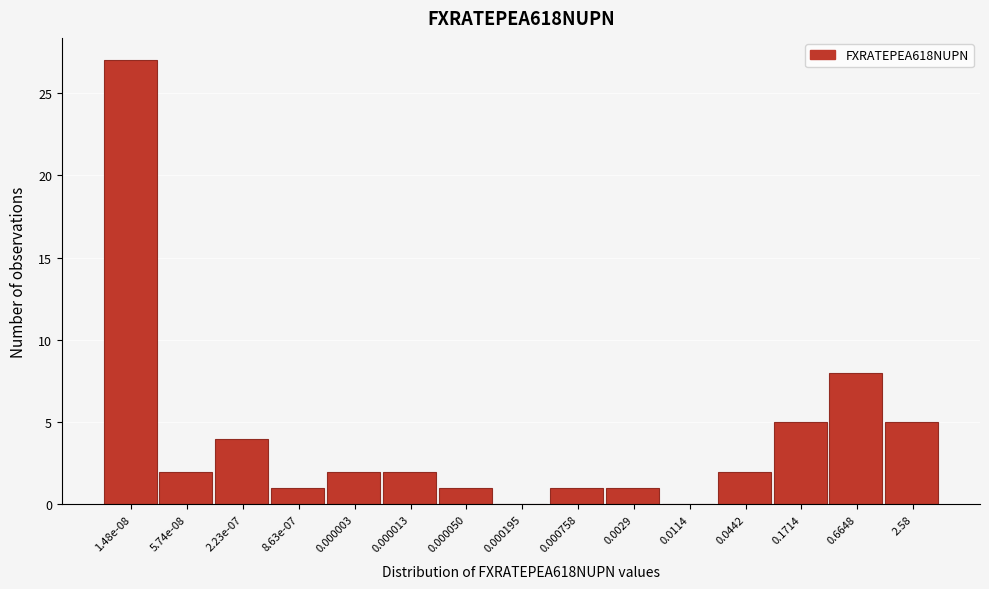

Reading left to right, extract all data points from this chart.

1.48e-08=27	5.74e-08=2	2.23e-07=4	8.63e-07=1	0.000003=2	0.000013=2	0.000050=1	0.000195=0	0.000758=1	0.0029=1	0.0114=0	0.0442=2	0.1714=5	0.6648=8	2.58=5